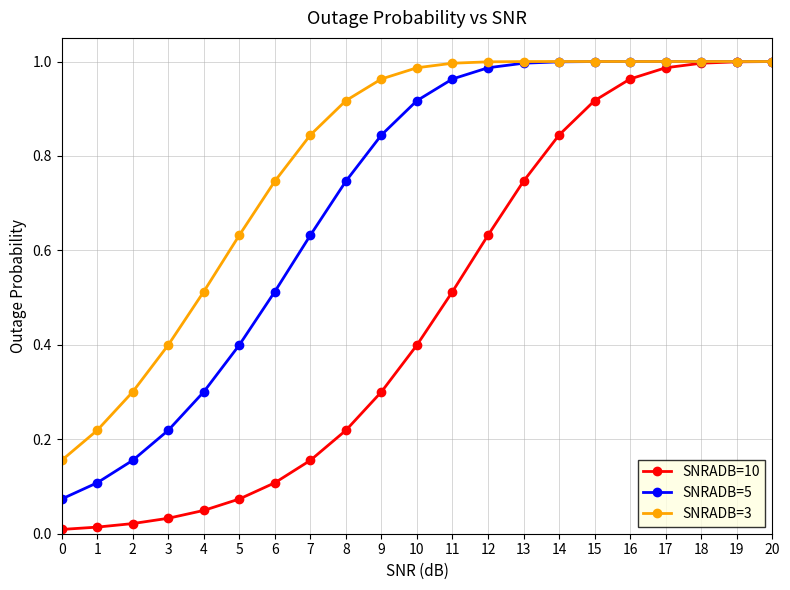

True or false: SNRADB=10 has a value of 0.4 at 10.

True